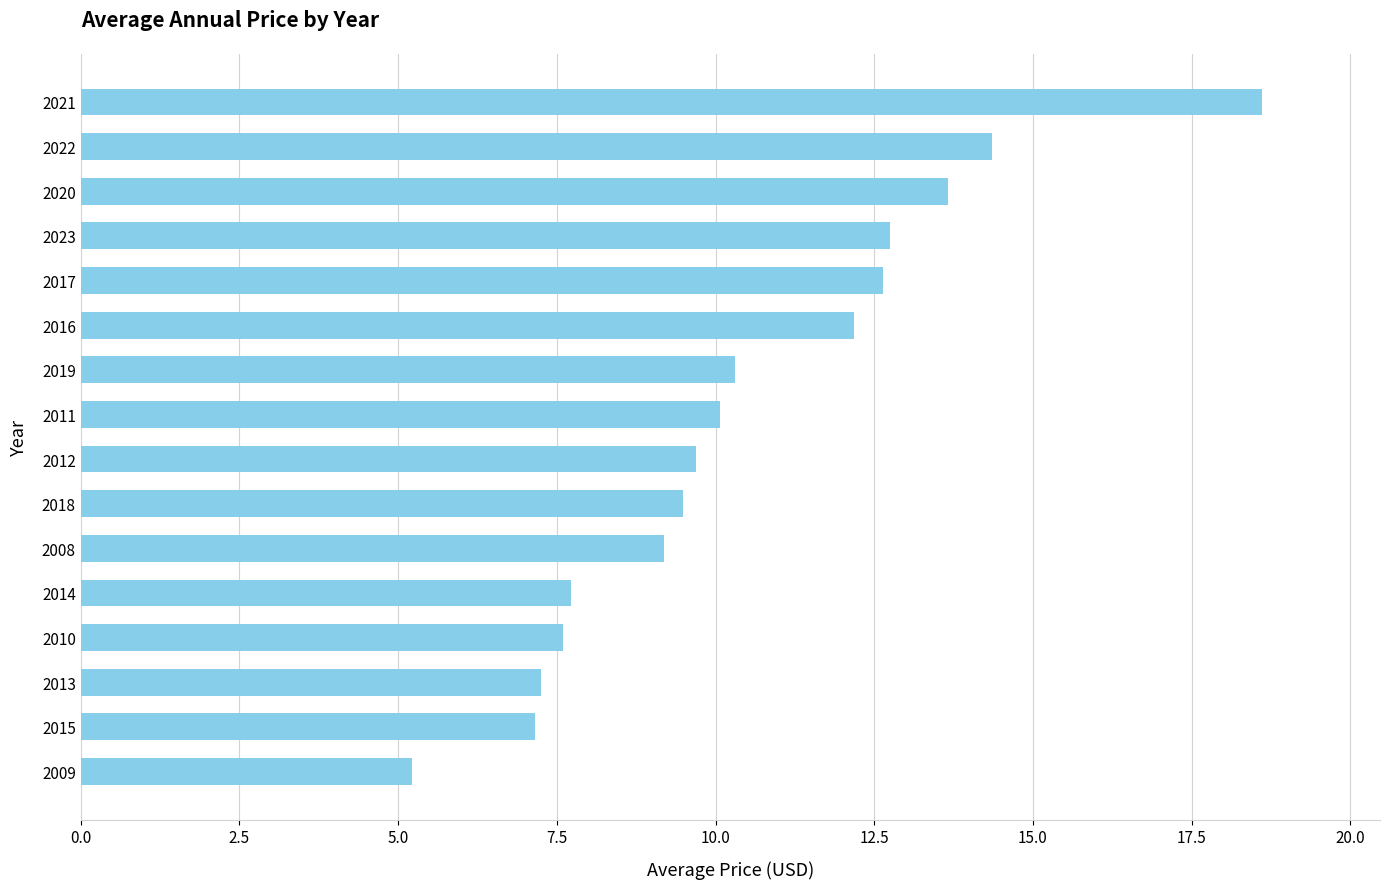

What is the difference between the maximum and second lowest values?

11.5